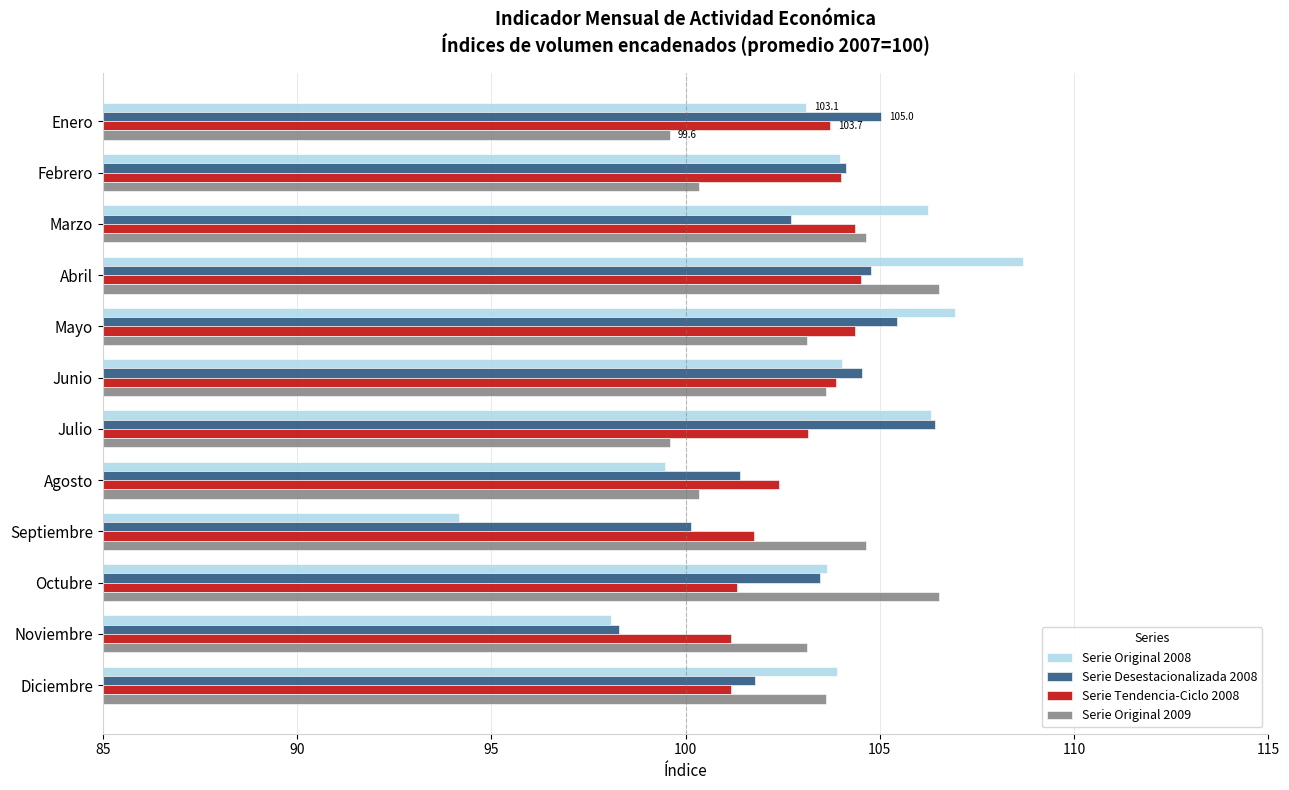

What is the difference between the highest and lowest values at Mayo?

3.8